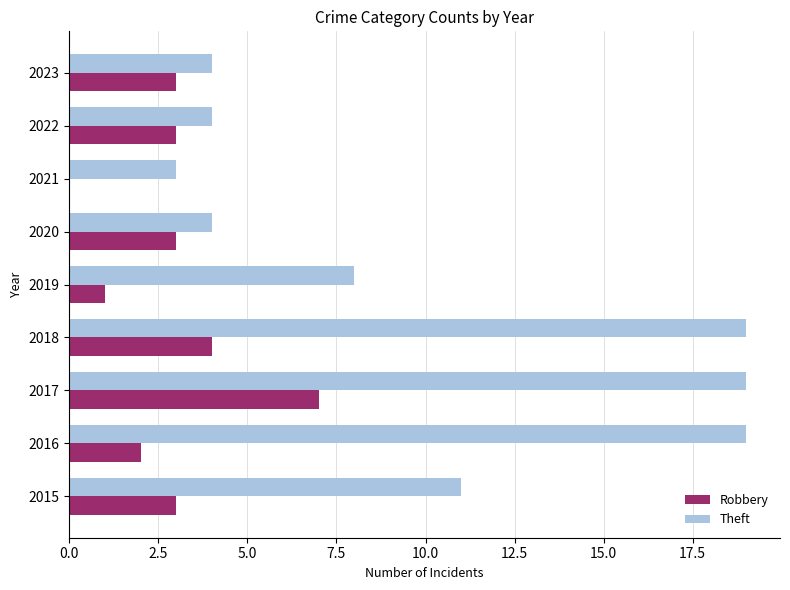

True or false: Theft has a value of 11 at 2015.

True